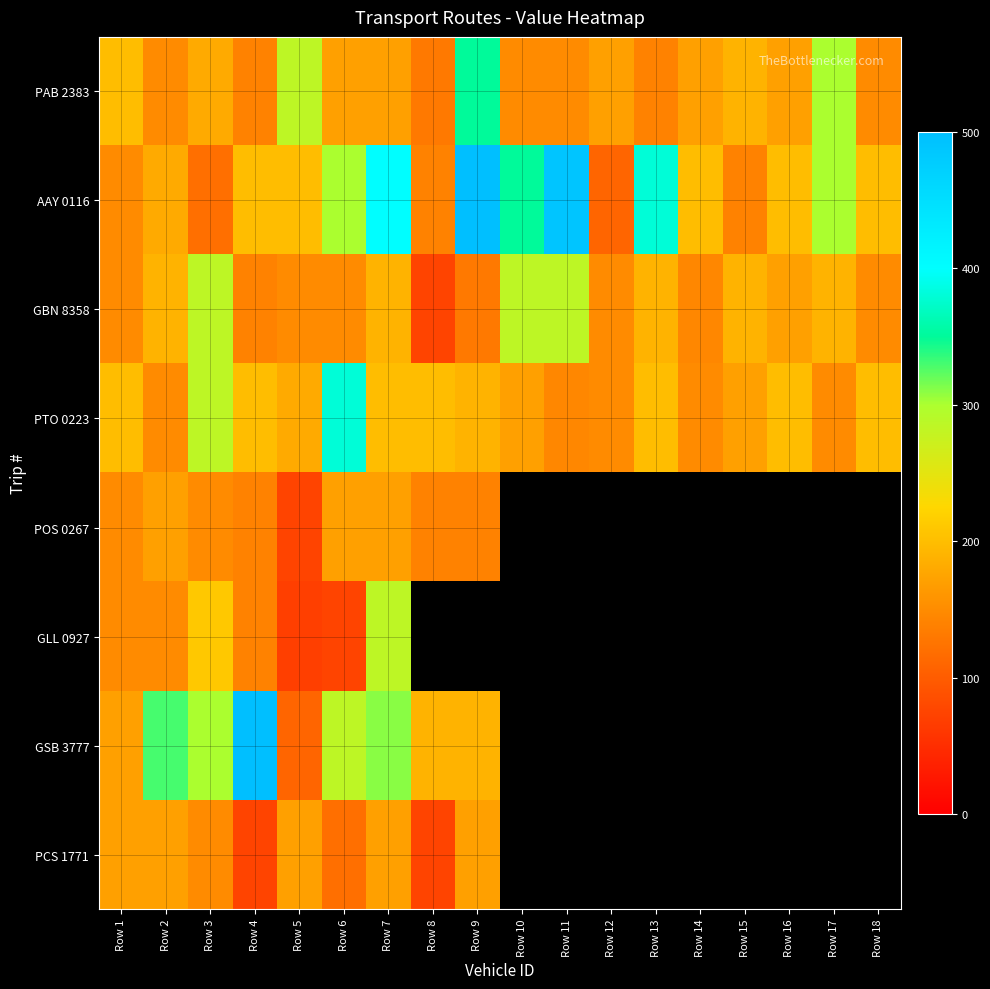

True or false: PTO 0223 has a value of 200.0 at Row 18.

True